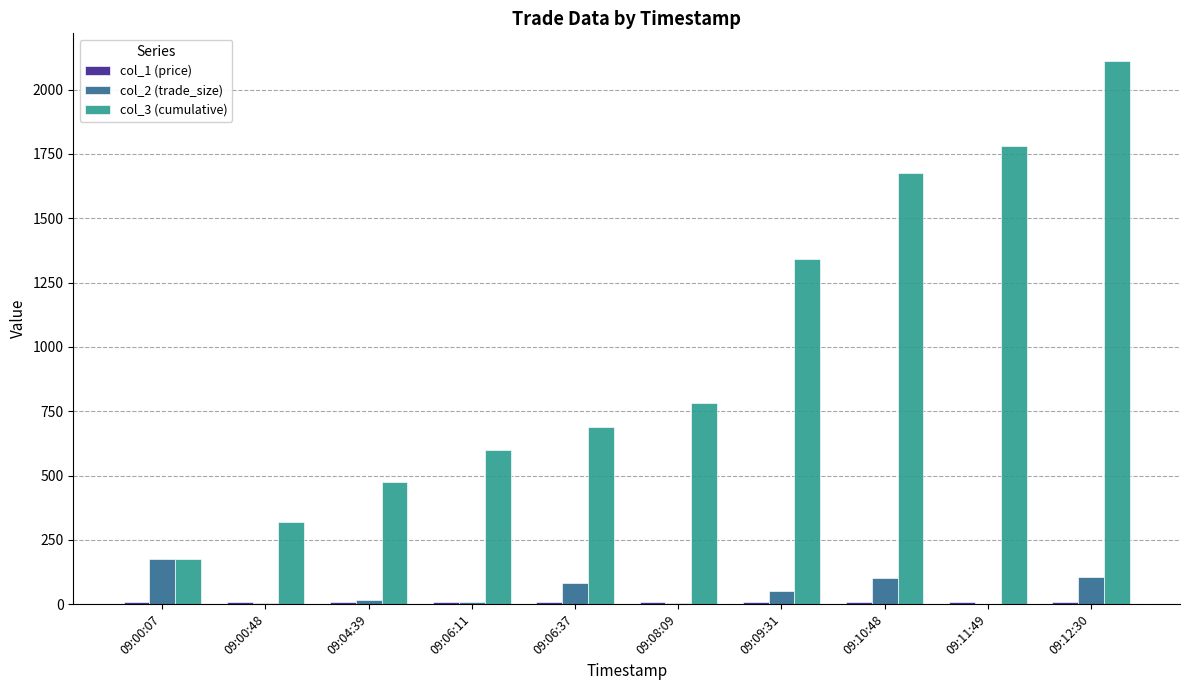

At which label is col_2 (trade_size) closest to 88?

09:06:37